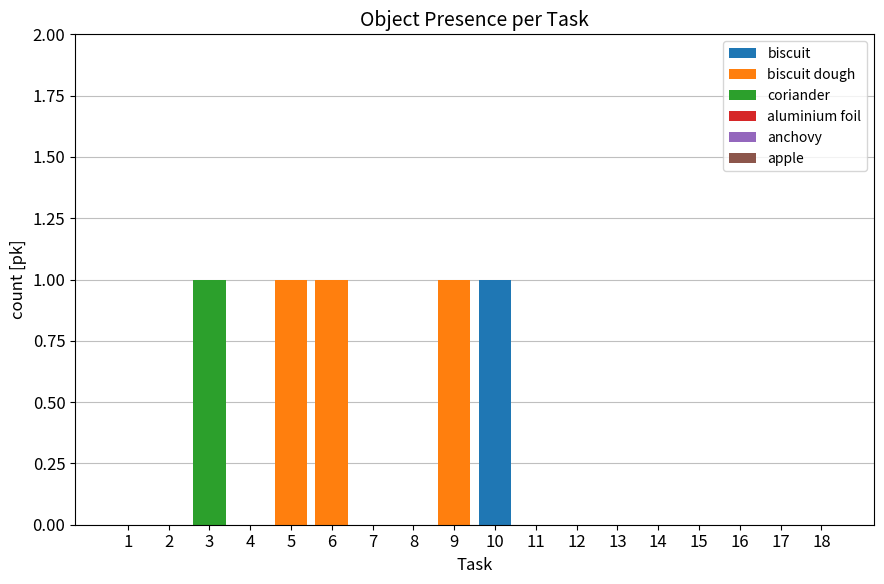

Count the biscuit values in the range 0 to 1.

18